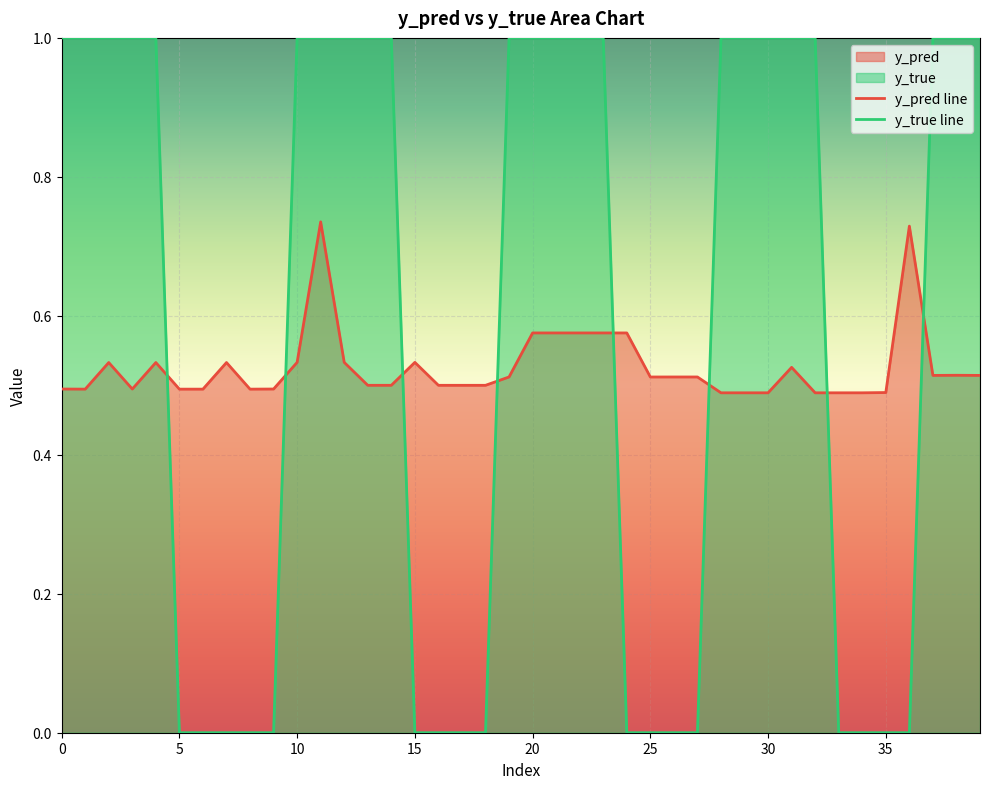

Where do y_true and y_pred first cross each other?

4 and 5